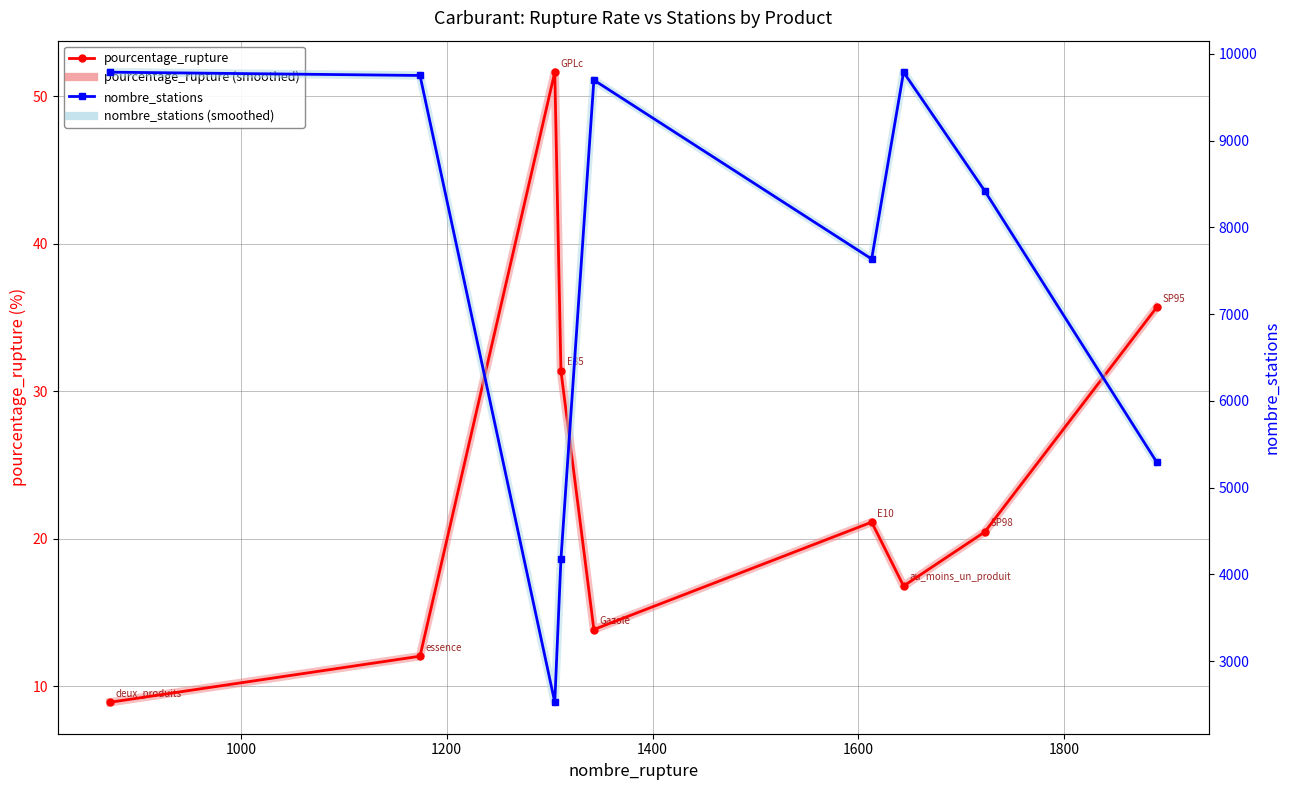

Is it true that pourcentage_rupture equals 18.2 at 1000?

False